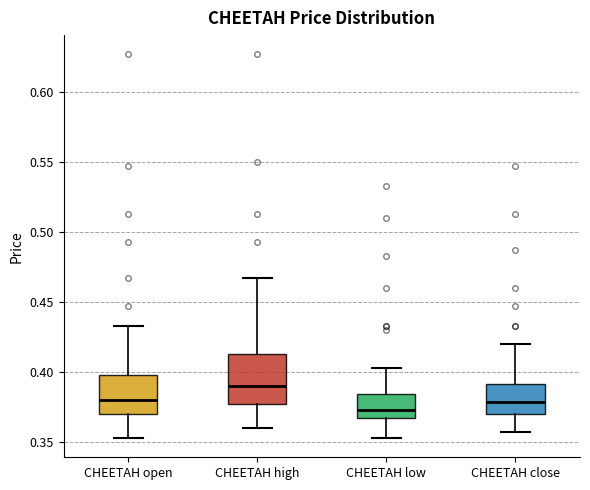

Reading left to right, read every box against the y-axis: the position of its median line, the range the box covers, and the ends of its whiskers. The values are not printed on the chart, so give them approximately, as read against the axis.

CHEETAH open: median 0.380, box 0.370 to 0.400, whiskers 0.355 to 0.435
CHEETAH high: median 0.390, box 0.375 to 0.415, whiskers 0.360 to 0.465
CHEETAH low: median 0.375, box 0.365 to 0.385, whiskers 0.355 to 0.405
CHEETAH close: median 0.380, box 0.370 to 0.390, whiskers 0.355 to 0.420